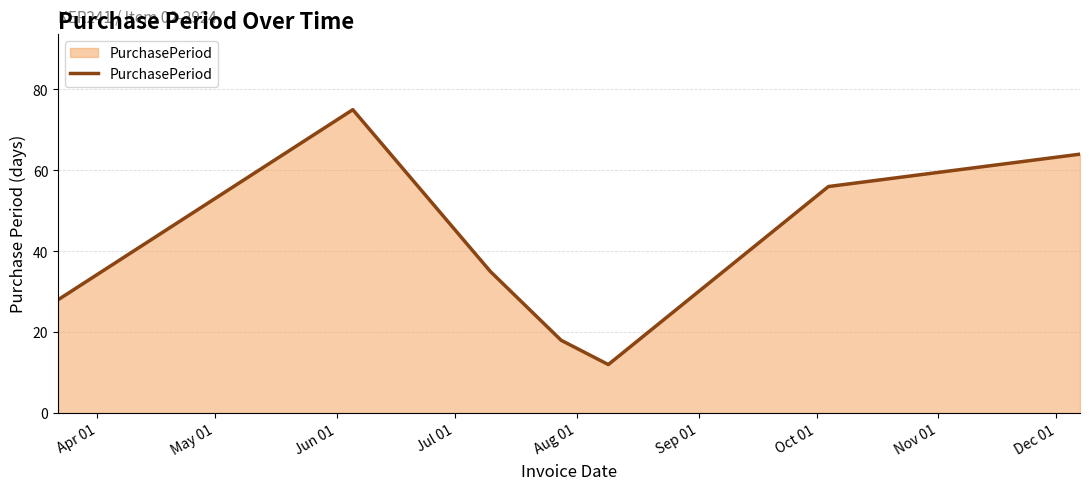

What is the difference between the maximum and minimum values?

63